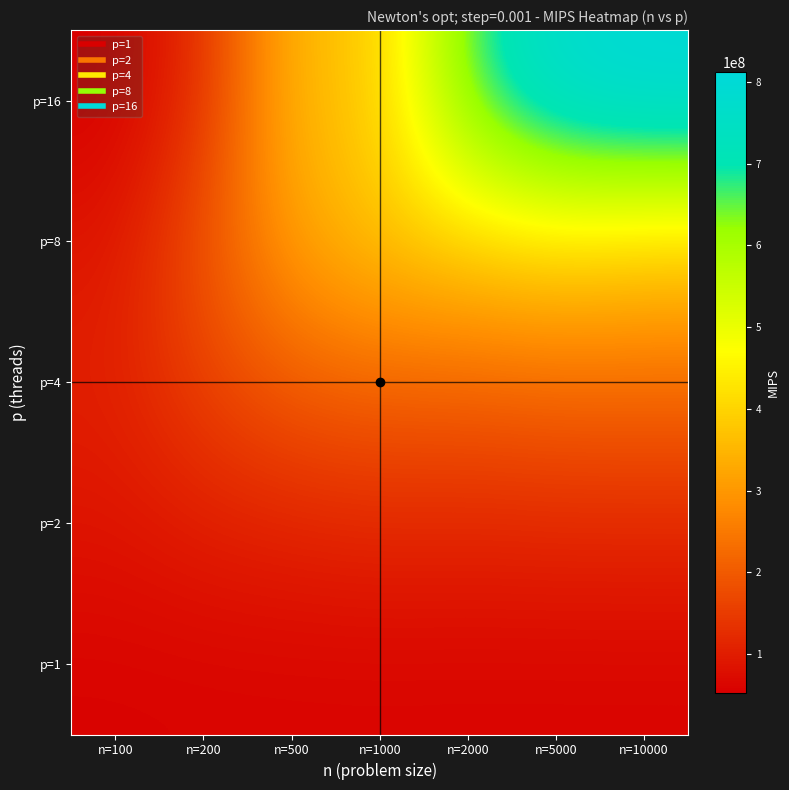

At which category is the sum across all series the highest?

n=10000